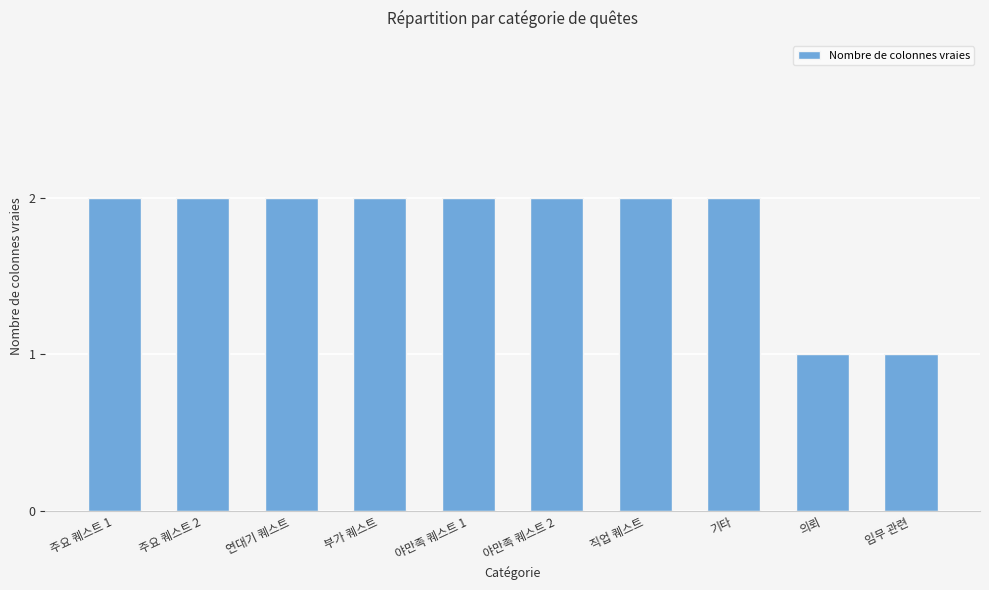

Is it true that the value at 야만족 퀘스트 2 is 2?

True